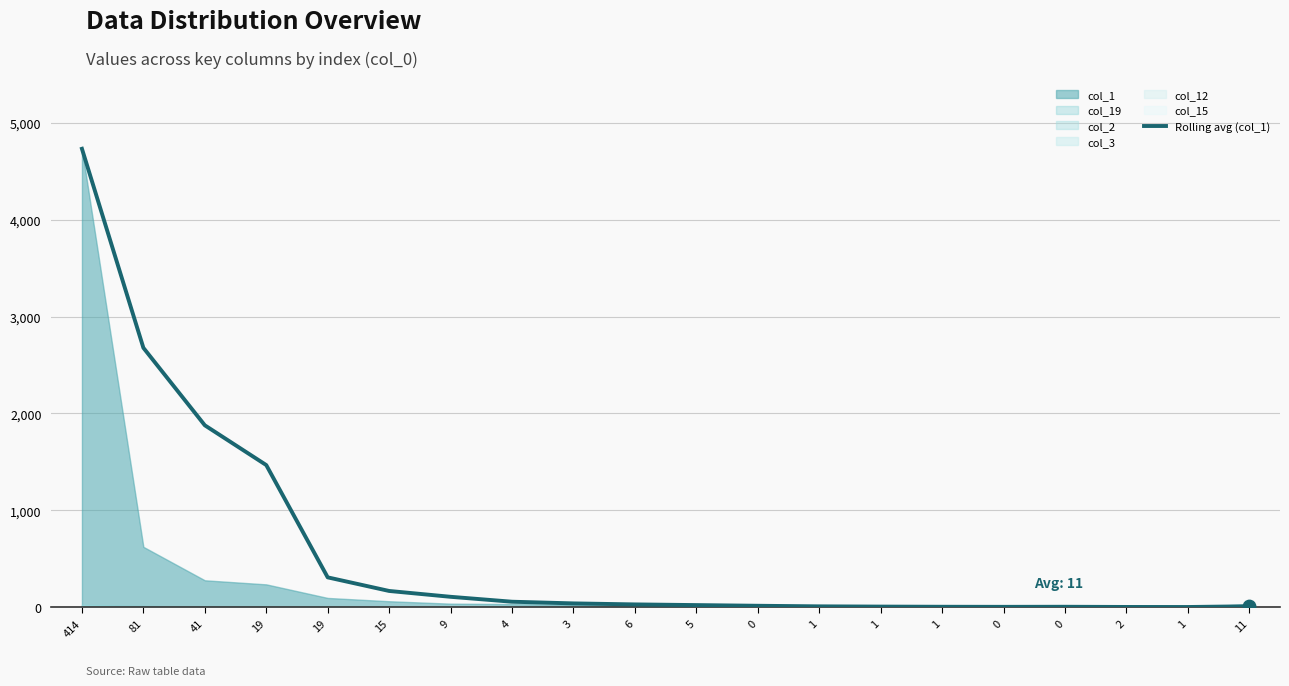

What is the change in value from 41 to 19?

-1568.4